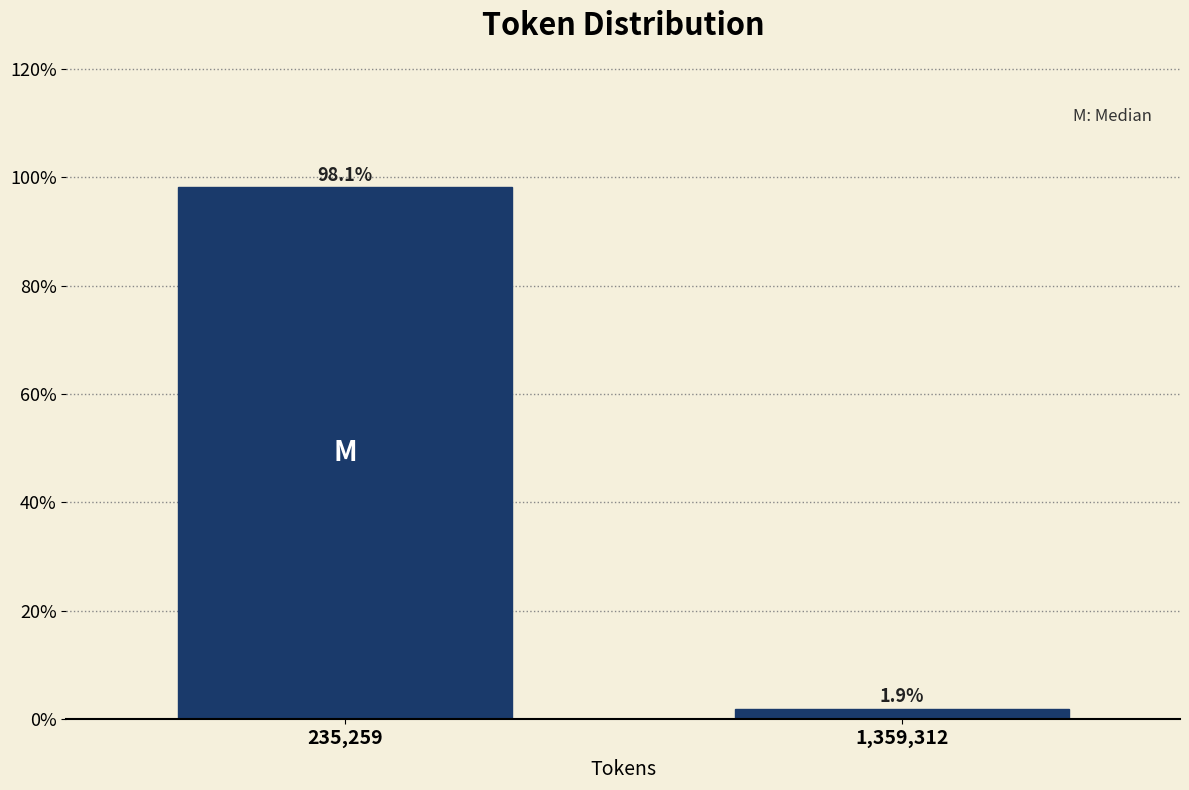

Reading left to right, list all the values displayed in this chart.

235,259=98.1	1,359,312=1.9